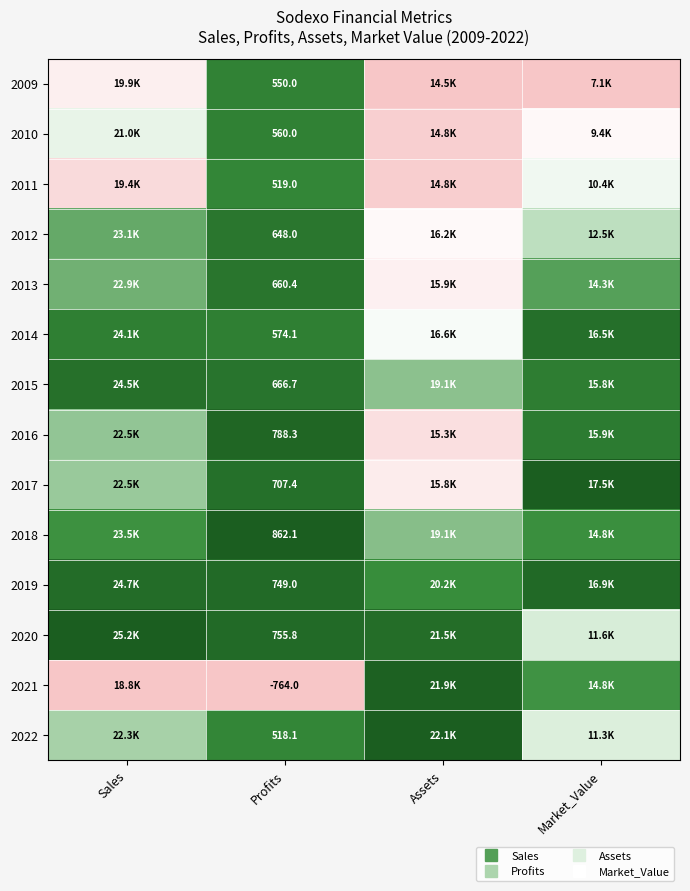

Rank the series by their maximum value, from lowest to highest.

2011, 2009, 2010, 2012, 2013, 2015, 2014, 2019, 2016, 2021, 2017, 2018, 2020, 2022